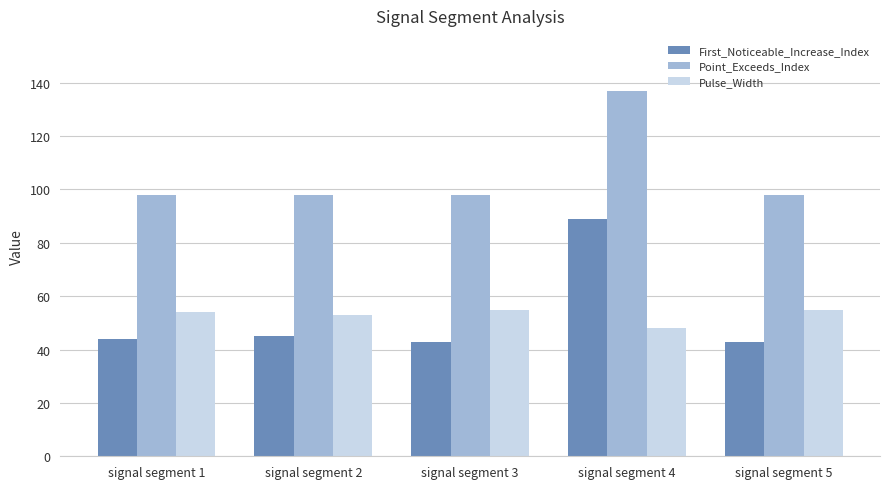

Rank the series at signal segment 2 from highest to lowest value.

Point_Exceeds_Index, Pulse_Width, First_Noticeable_Increase_Index